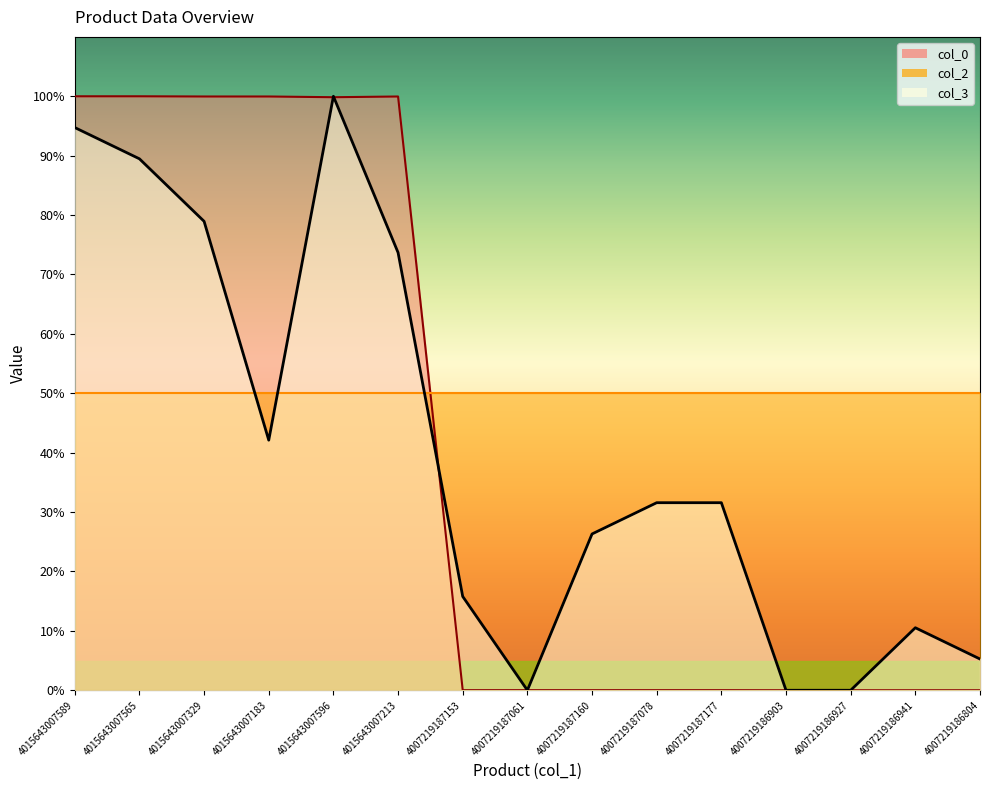

How many lines are shown in the chart?

3